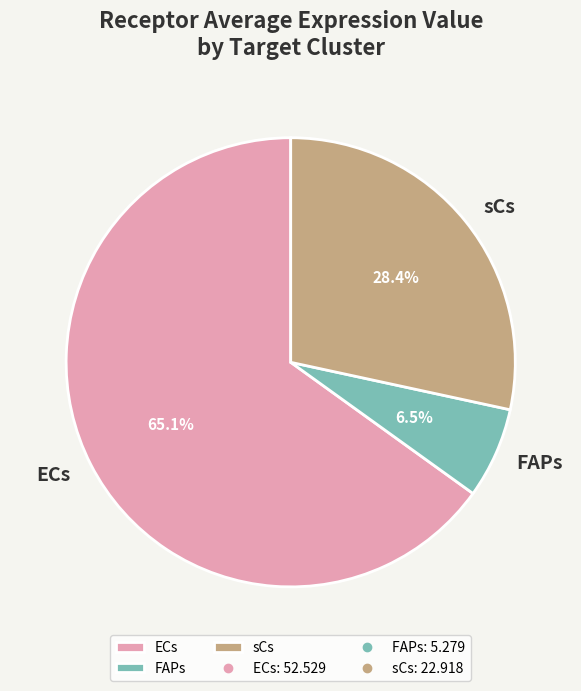

Is it true that sCs is 28% of the pie?

True